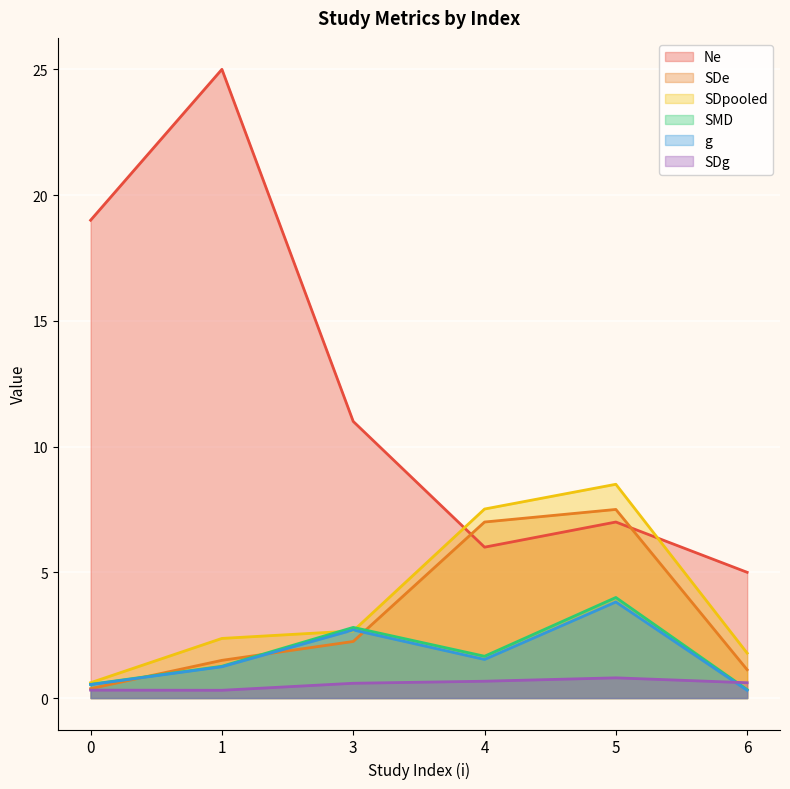

At which category does SDg reach its first local valley?

1